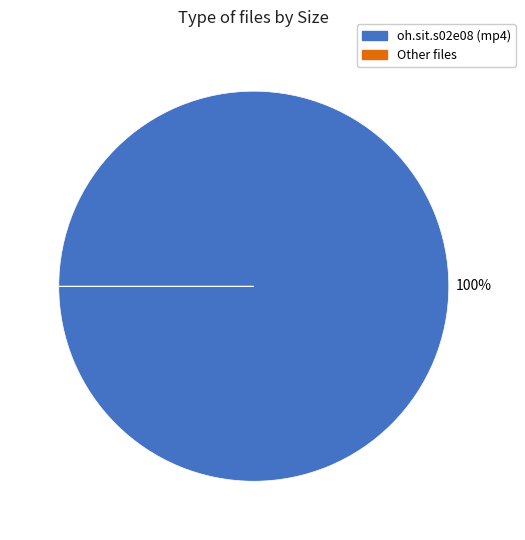

To the nearest percent, what is the average slice percentage?

50%